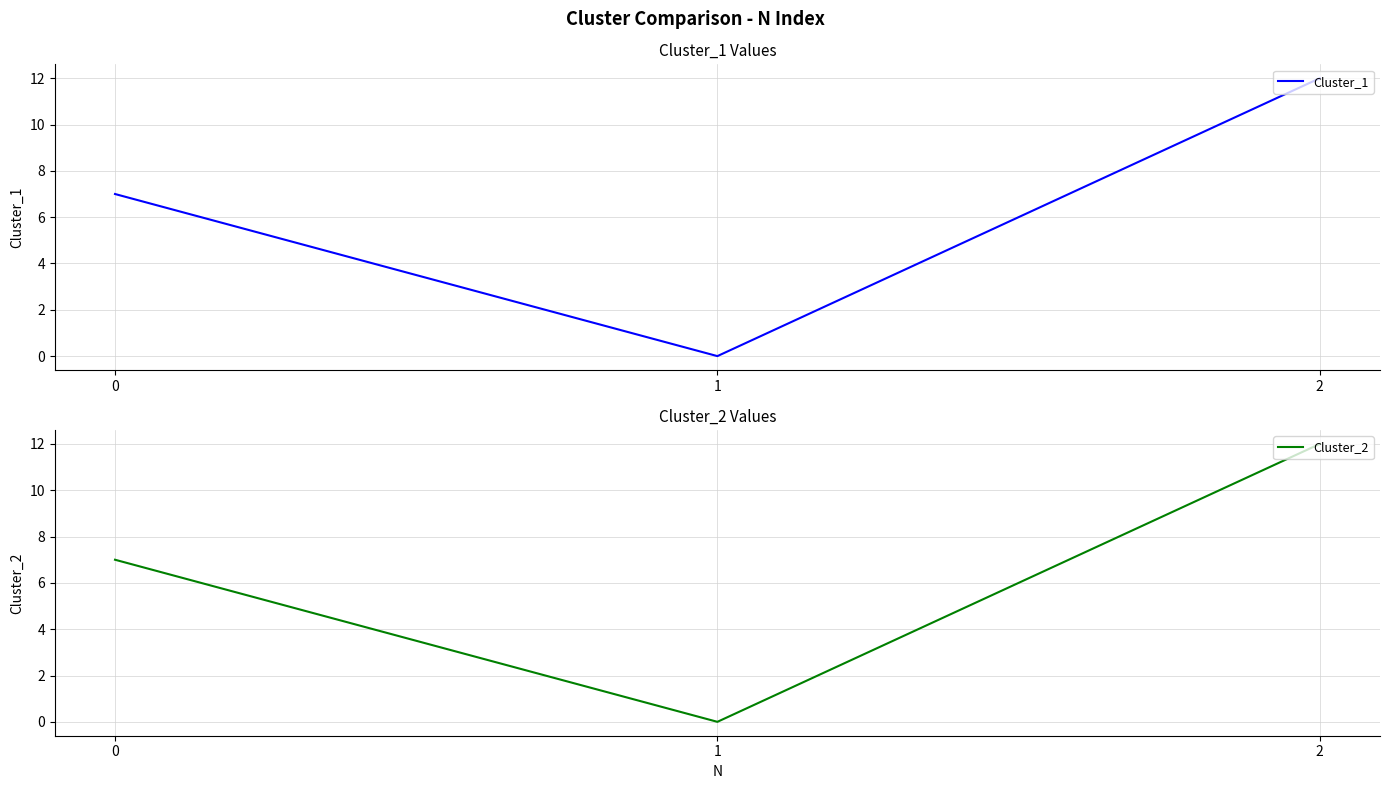

What is the average value of the Cluster_2 series?

6